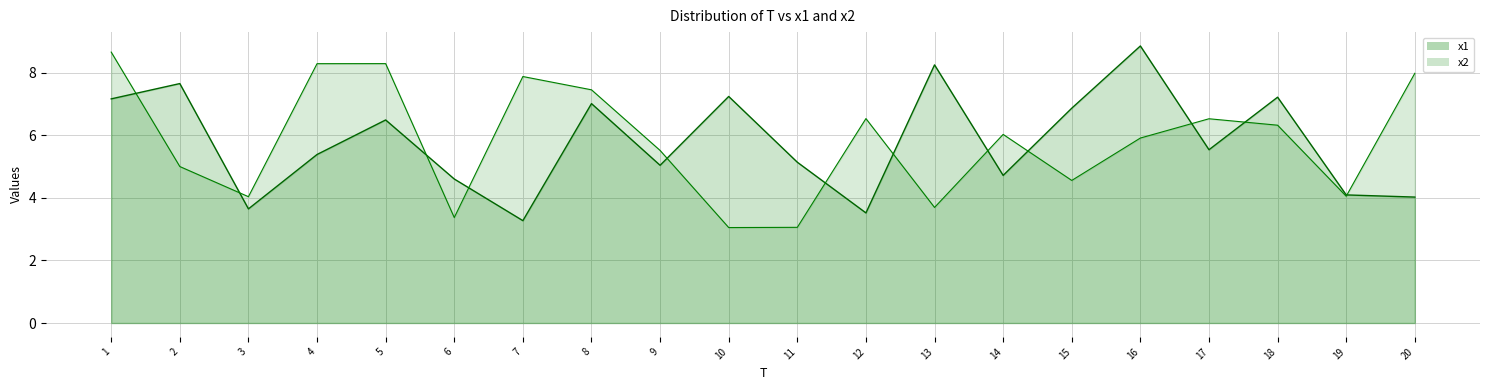

Is it true that x2 equals 4.2 at 11?

False